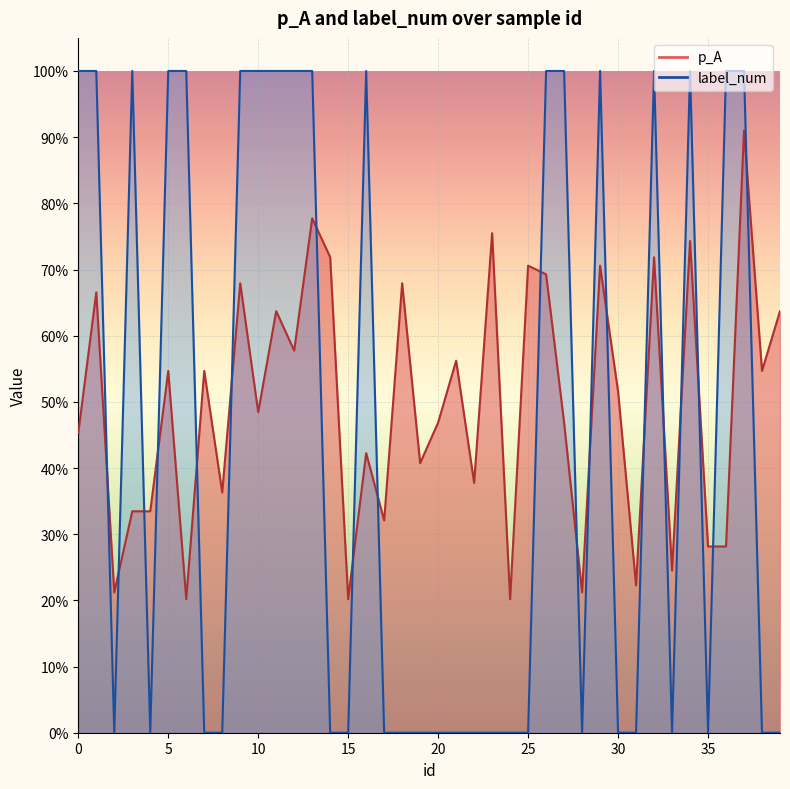

What is the difference between the p_A values at 10 and 33?

0.2